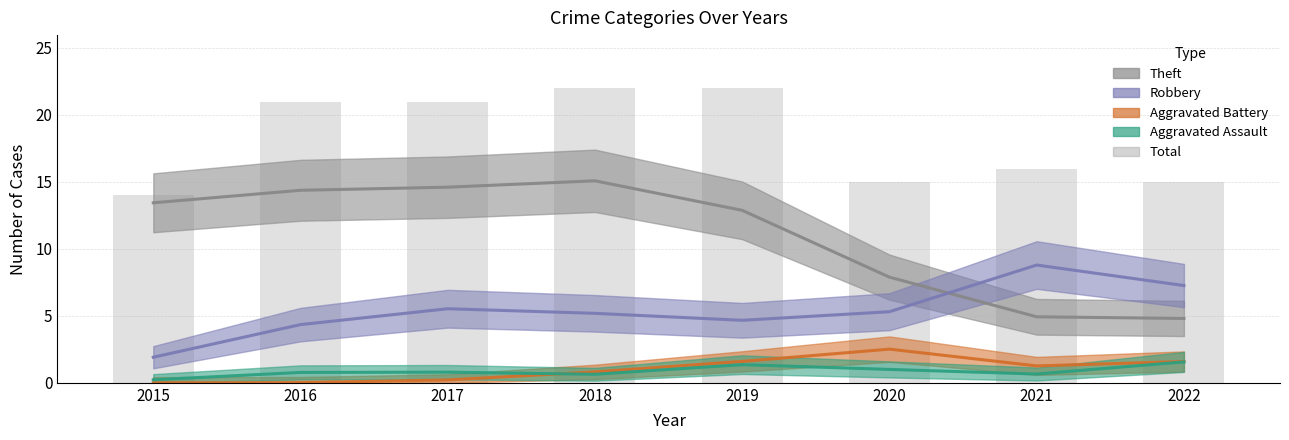

What is the average value?

18